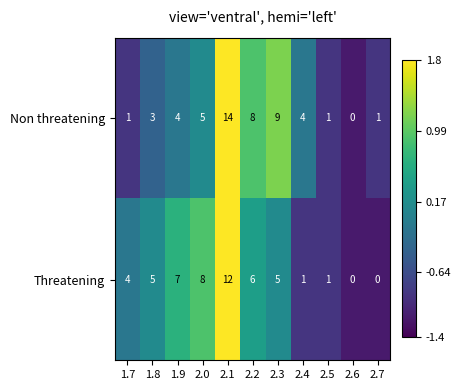

How many values in Threatening are above zero?

9